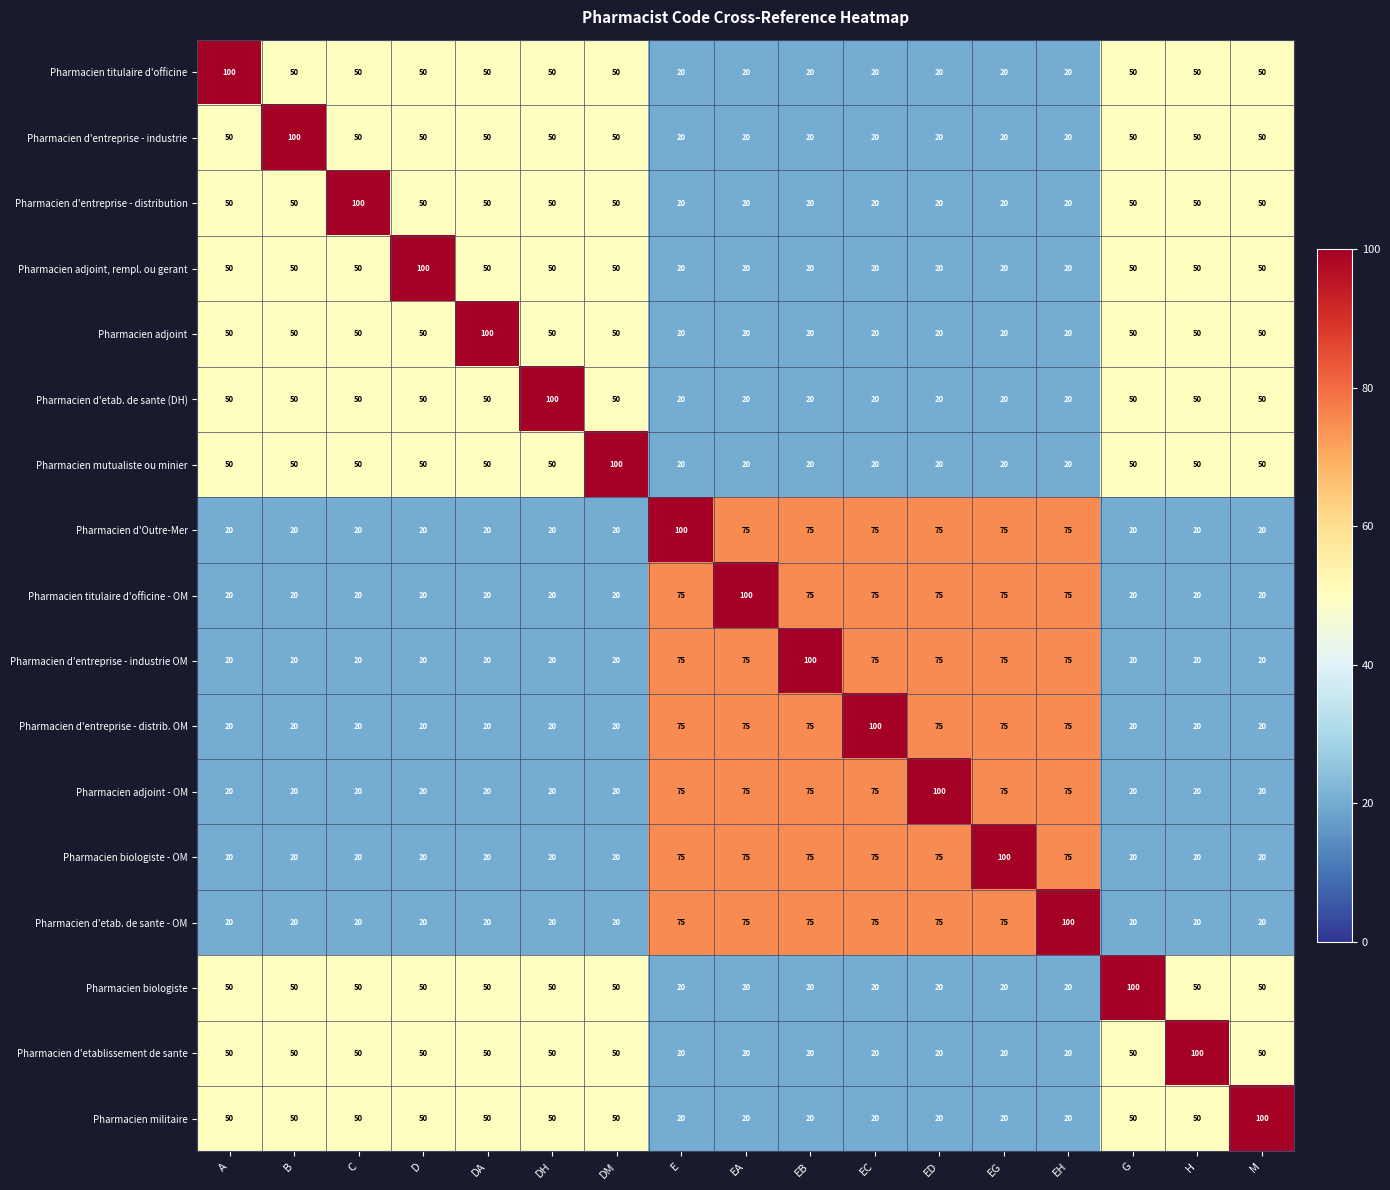

The Pharmacien titulaire d'officine - OM series shows 75 at EG. True or false?

True